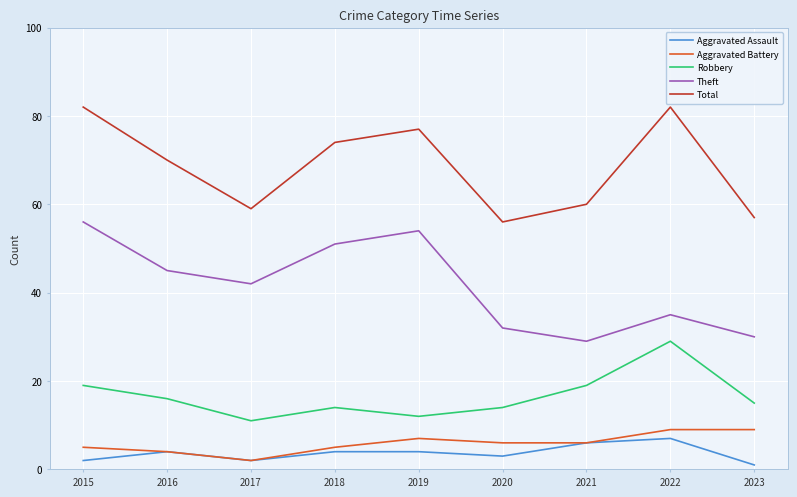

What is the difference between the second highest and minimum values in the Aggravated Battery series?

7